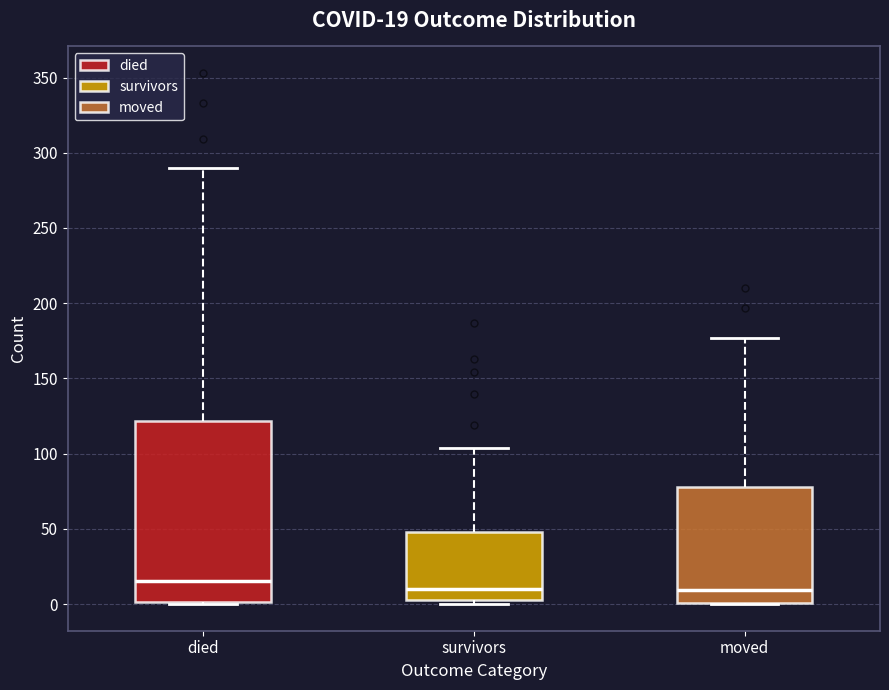

Comparing the boxes themselves (not the whiskers), which one is the tallest?

died